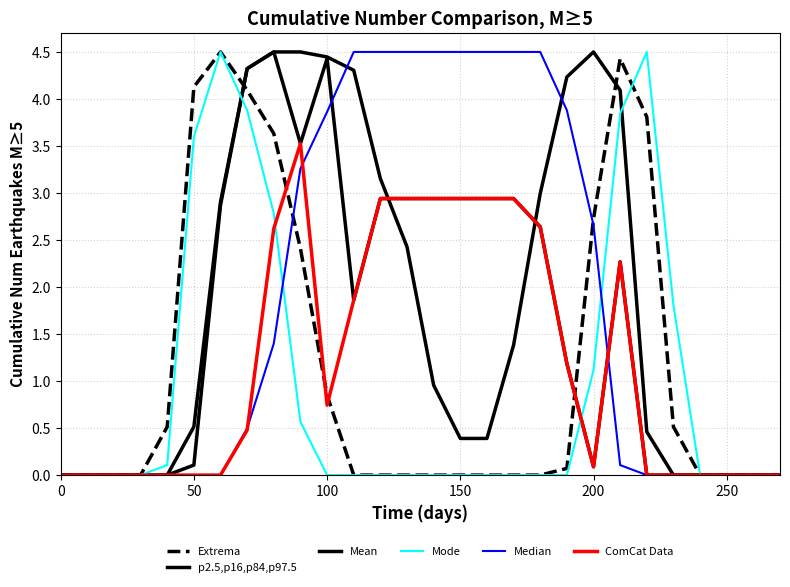

Which series has the largest total across all categories?

Median